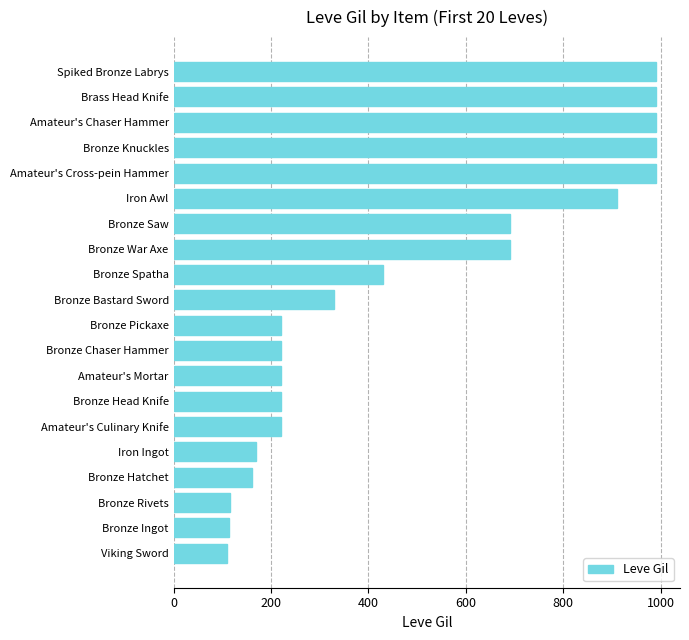

What is the smallest value displayed?

110